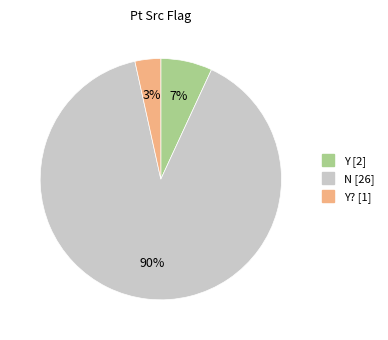

To the nearest percent, what is the average slice percentage?

33%